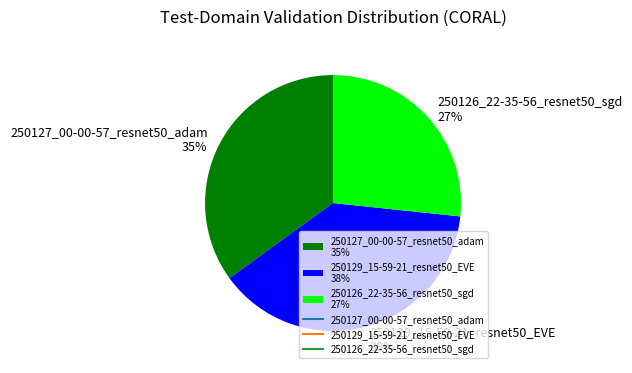

How many slices are in this pie chart?

3